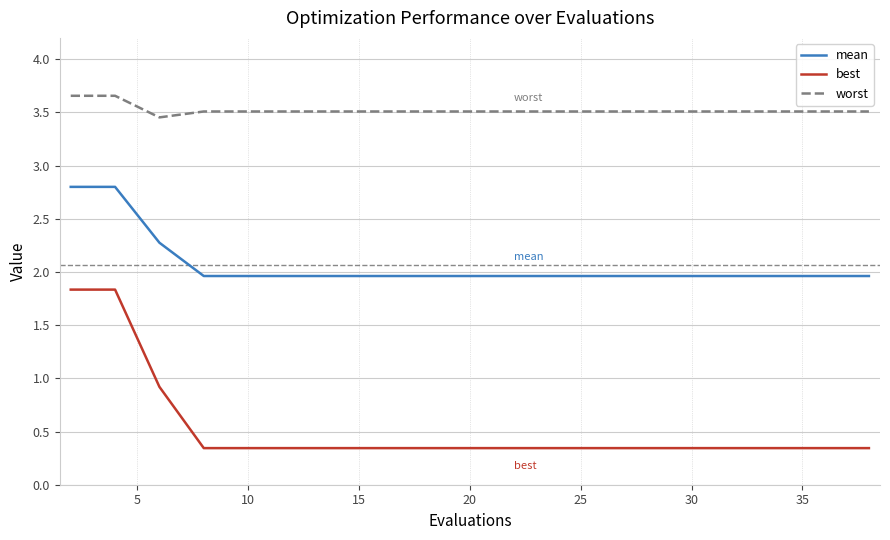

What is the difference between the maximum and second lowest values in the best series?

1.5